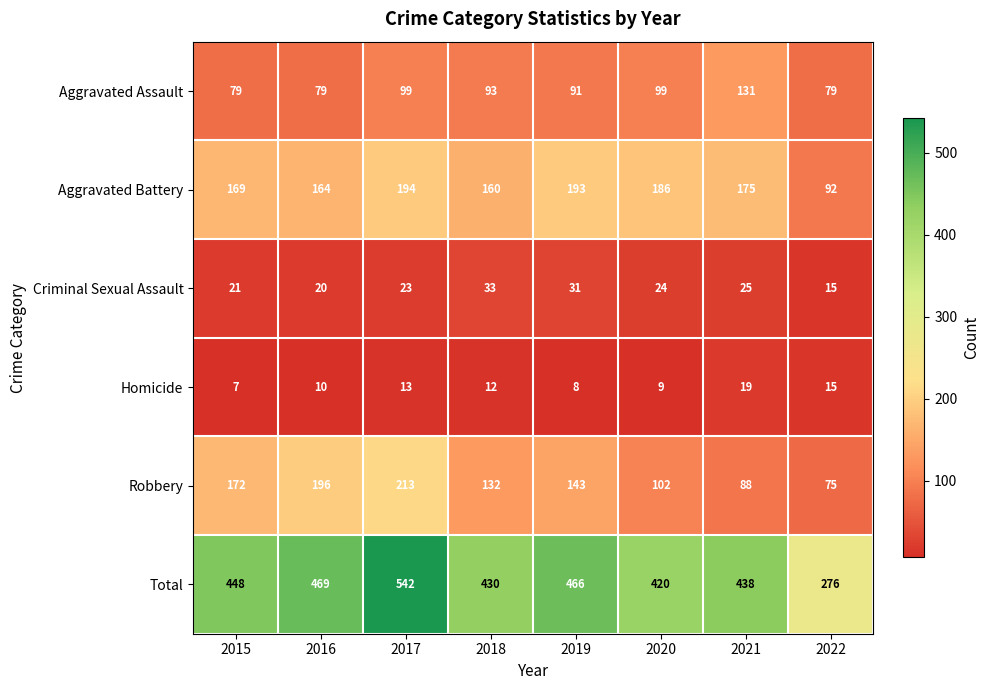

What is the maximum value for Total?

542